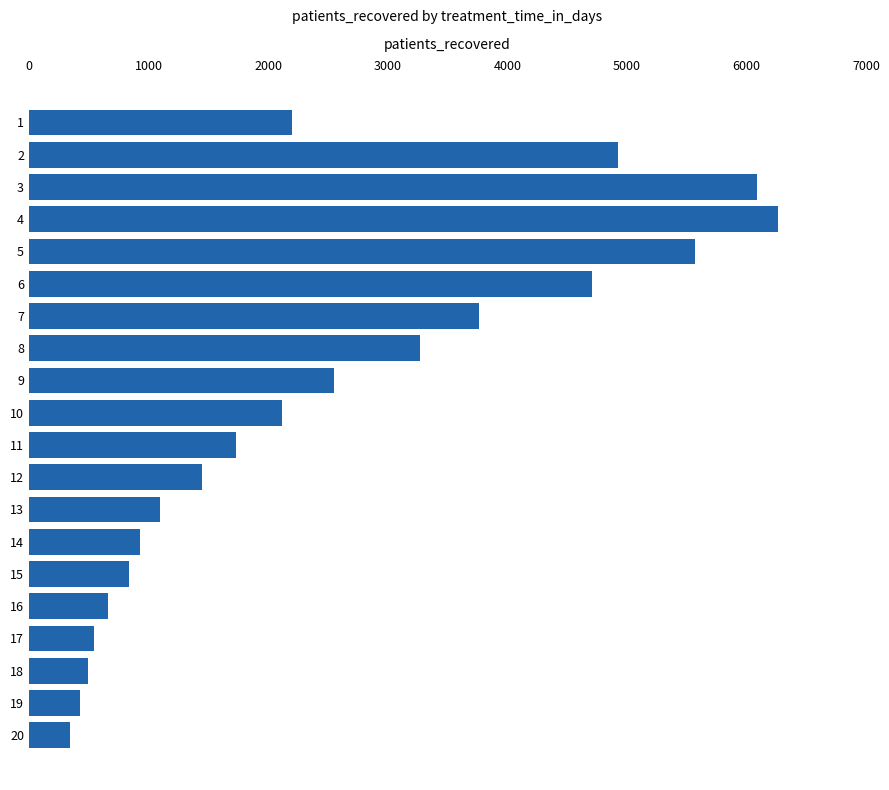

What value does the data have at 1, to the nearest 50?

2200